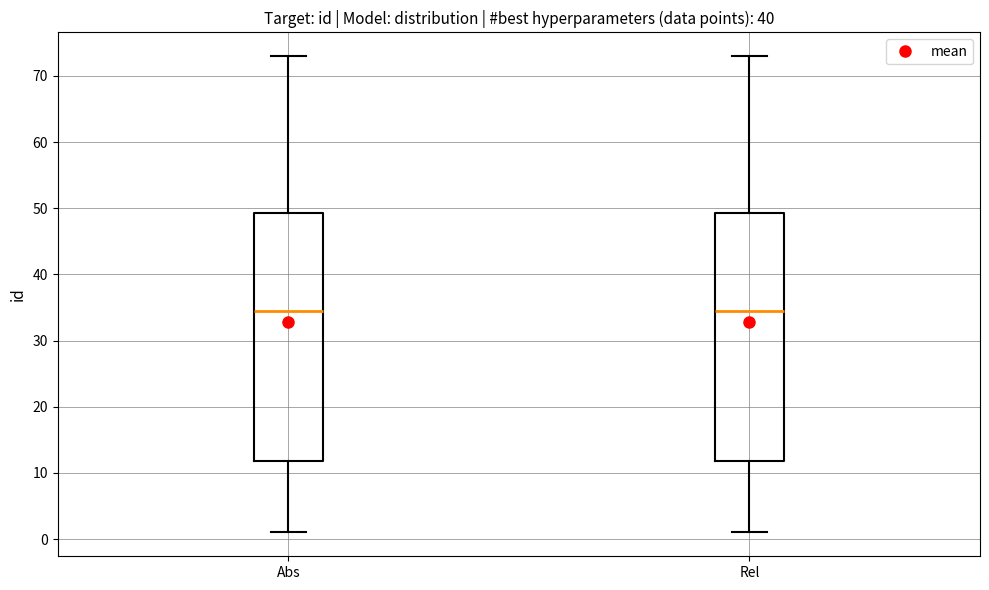

Reading left to right, transcribe this box plot: for each box, give where its median line is, the range the box spans, and where its two whiskers end, as read against the y-axis. The values are not printed on the chart, so give them approximately, as read against the axis.

Abs: median 35, box 12 to 49, whiskers 1 to 73
Rel: median 35, box 12 to 49, whiskers 1 to 73